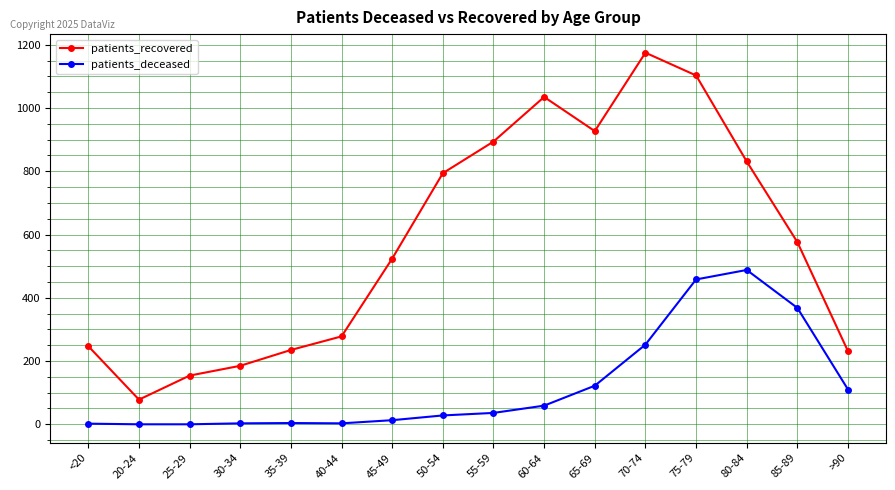

At which label is patients_recovered closest to 626?

85-89